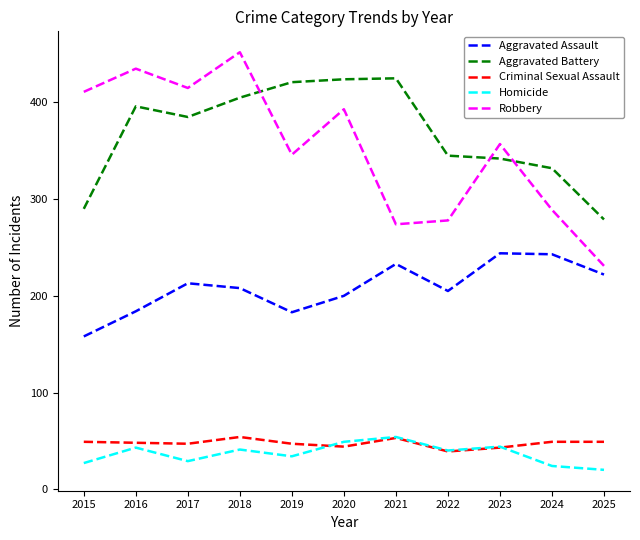

In Homicide, how many points are lower than both neighbors (excluding endpoints)?

3